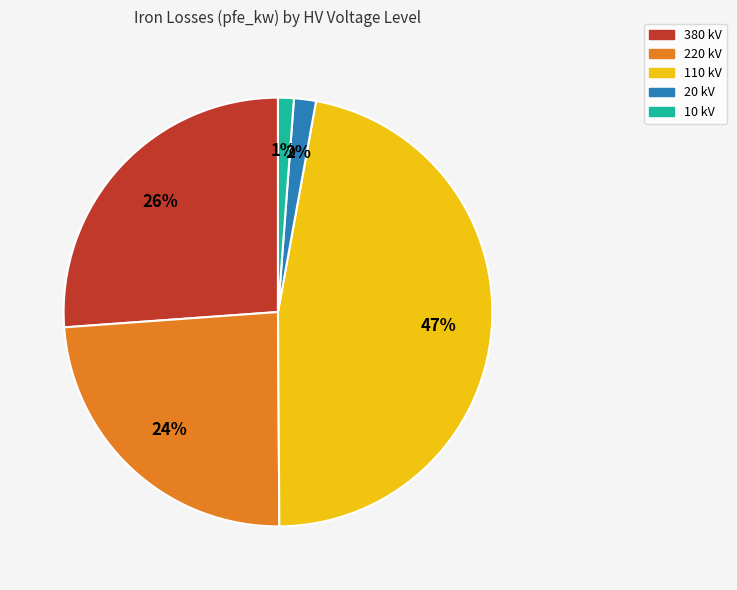

To the nearest percent, what is the difference between the 20 kV and 380 kV slice percentages?

24%